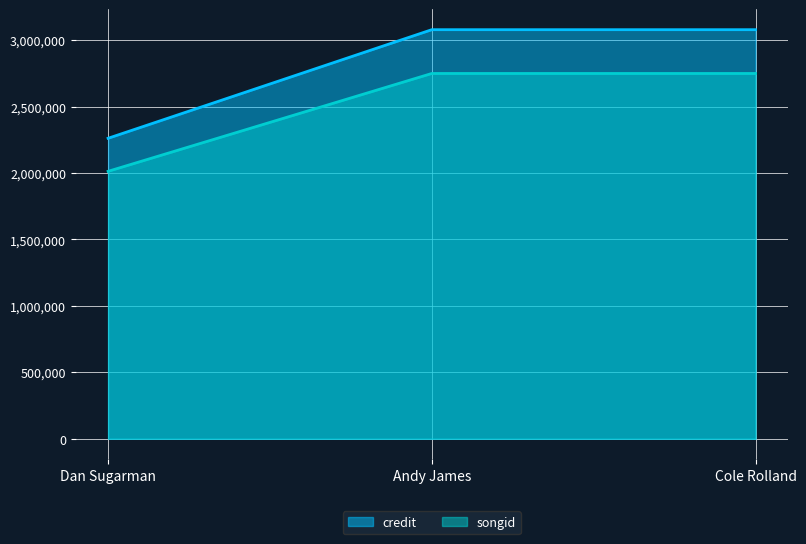

Which series has the widest spread of values?

credit